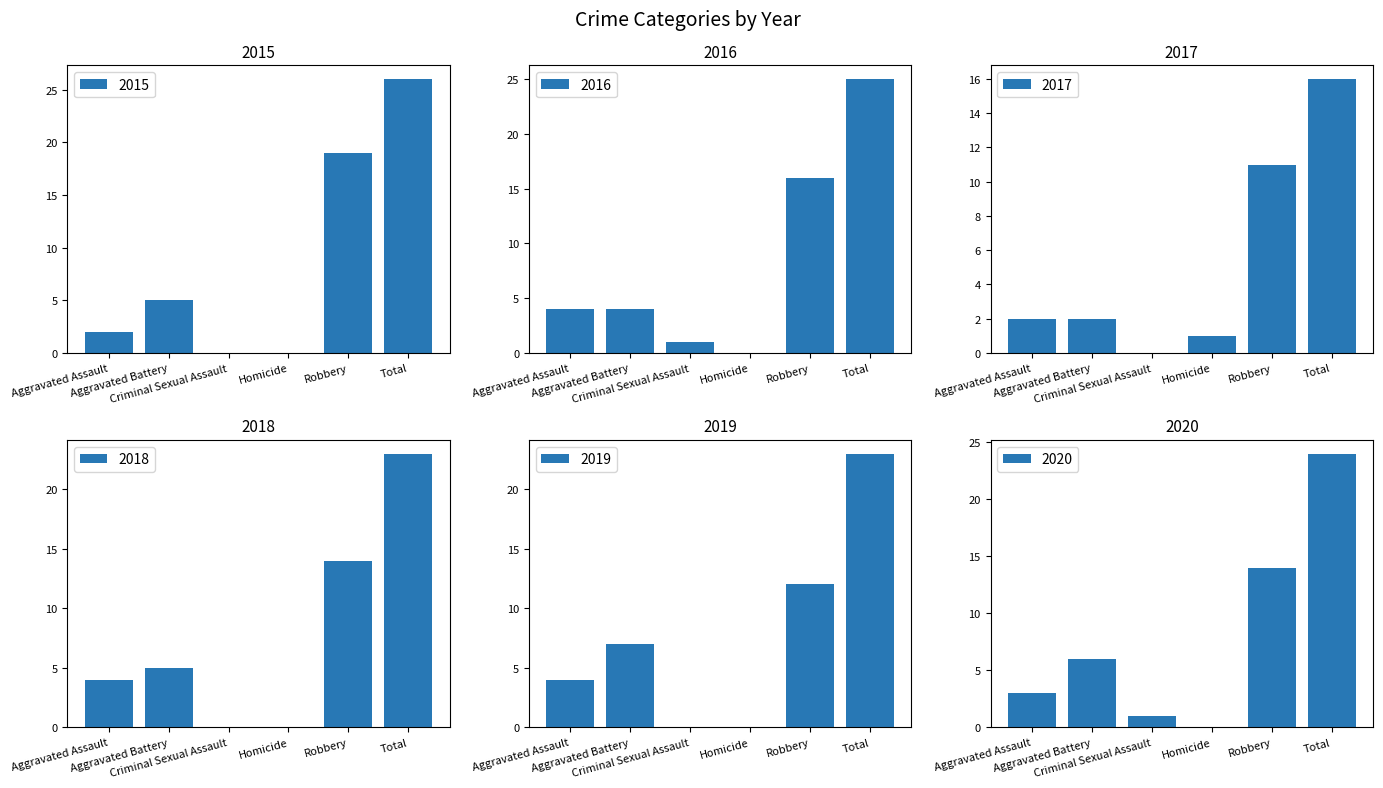

Which series has the largest total across all categories?

2015